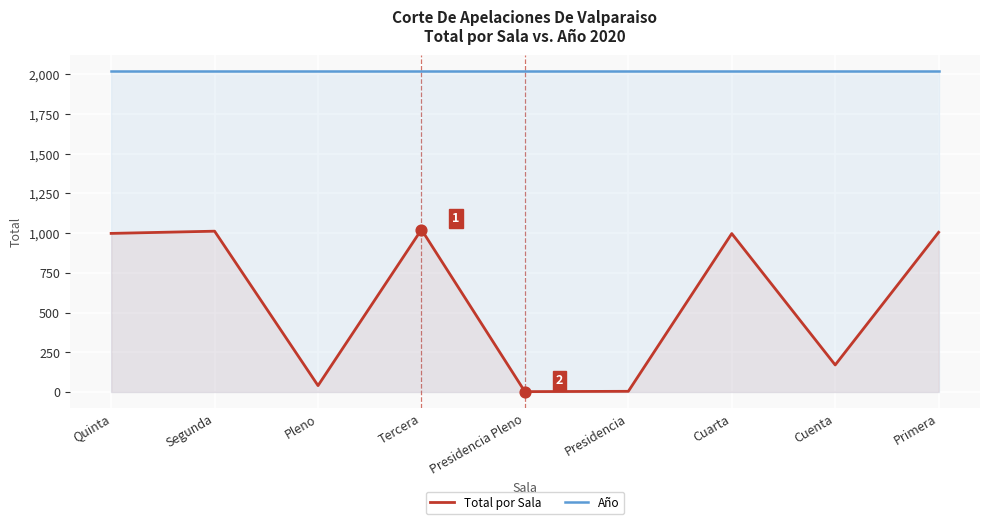

Which series has the largest total across all categories?

Año